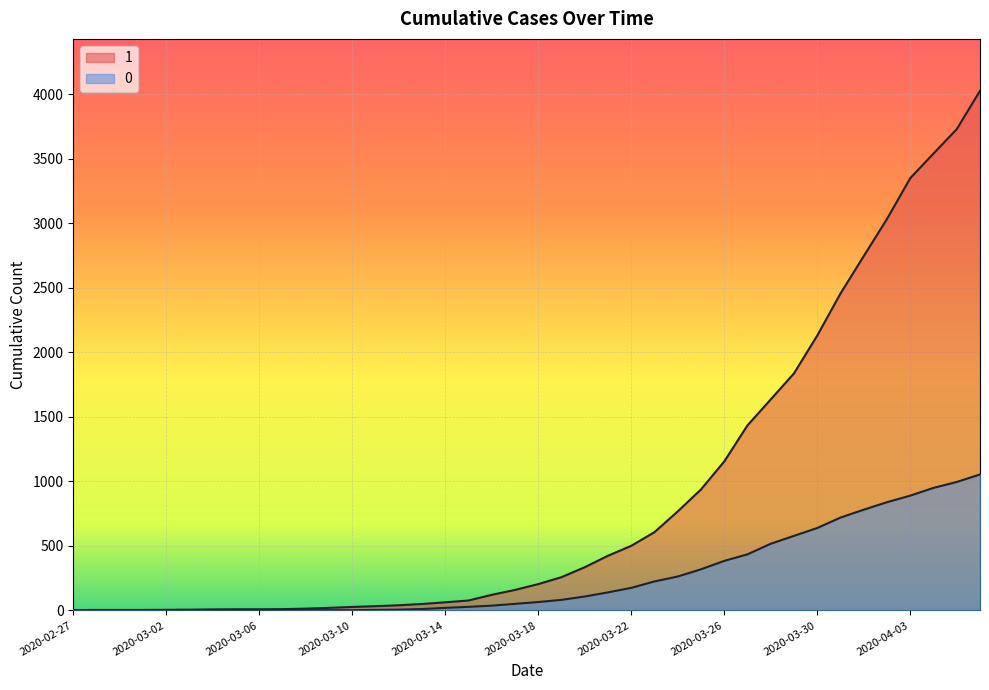

What is the label of the 13th point from the left?

2020-03-10